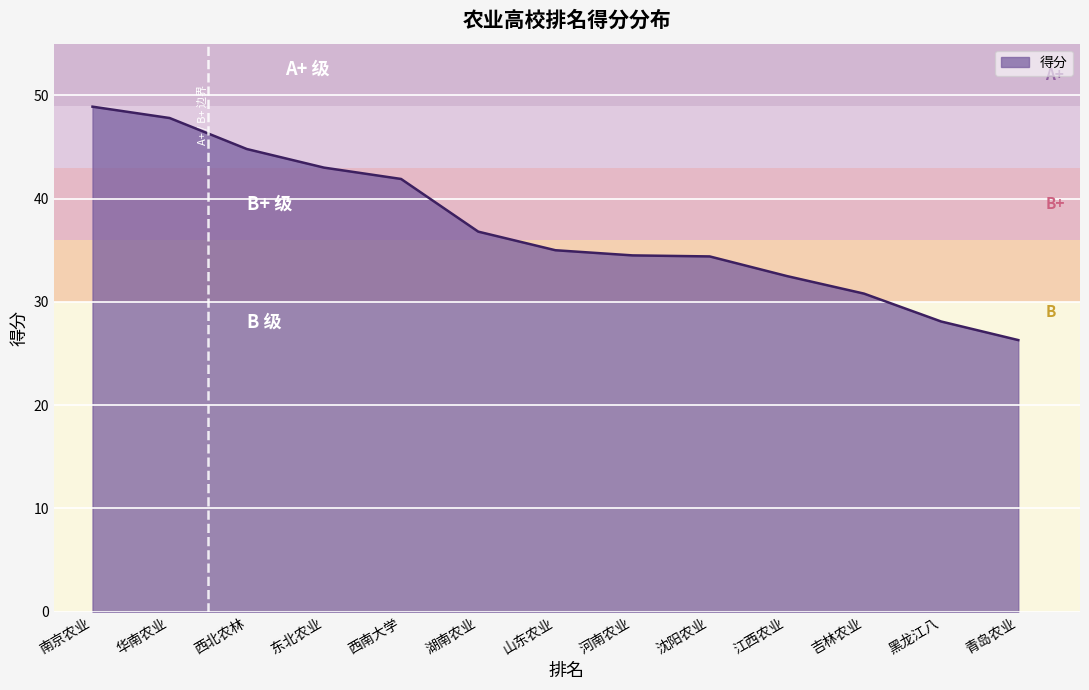

Which category has the lowest value across all series?

青岛农业